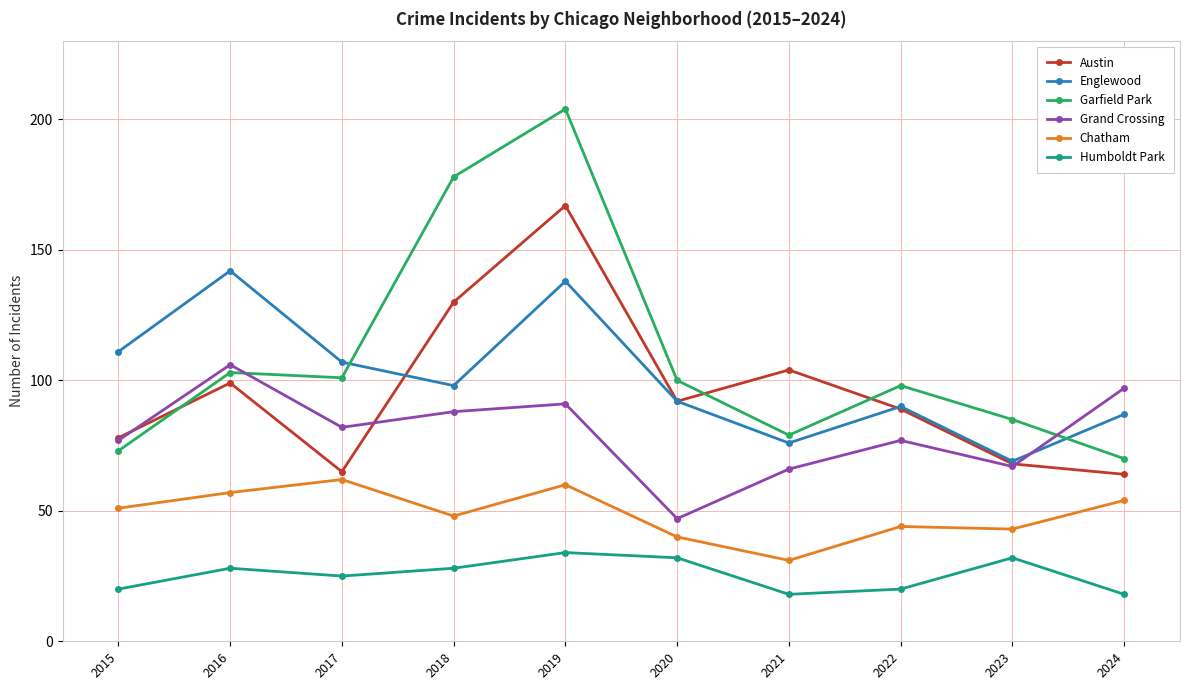

Is the value of Humboldt Park at 2019 greater than the value of Garfield Park at 2024?

No